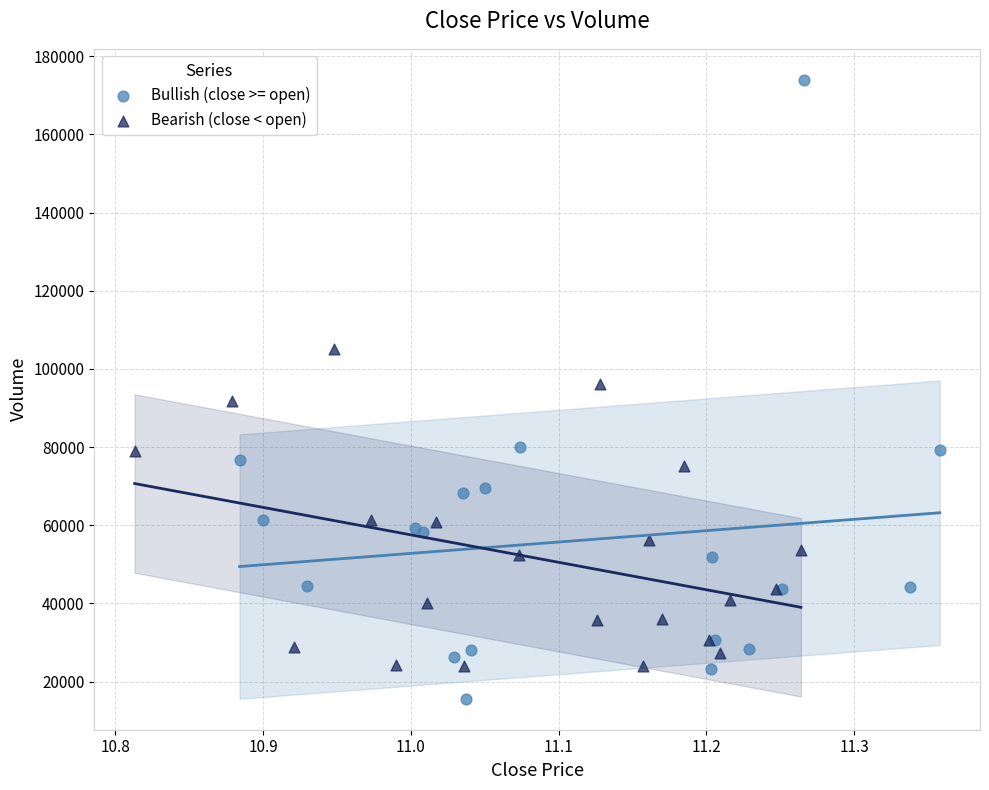

What are all the series names shown in the legend?

Bullish (close >= open), Bearish (close < open)